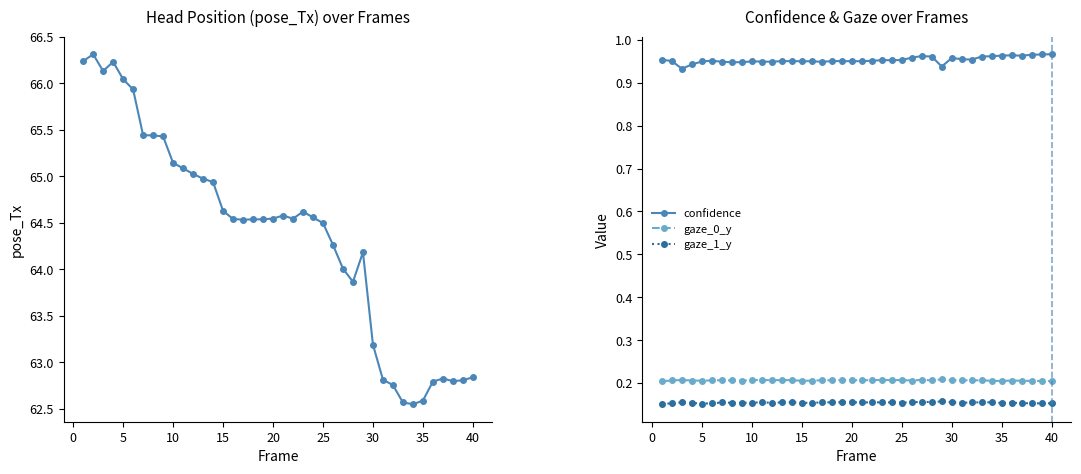

True or false: gaze_1_y and confidence intersect in this chart.

False